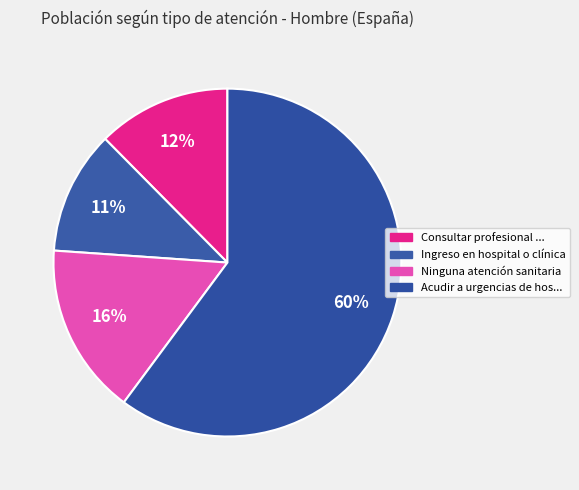

To the nearest percent, what is the difference between the largest and smallest slice percentages?

49%